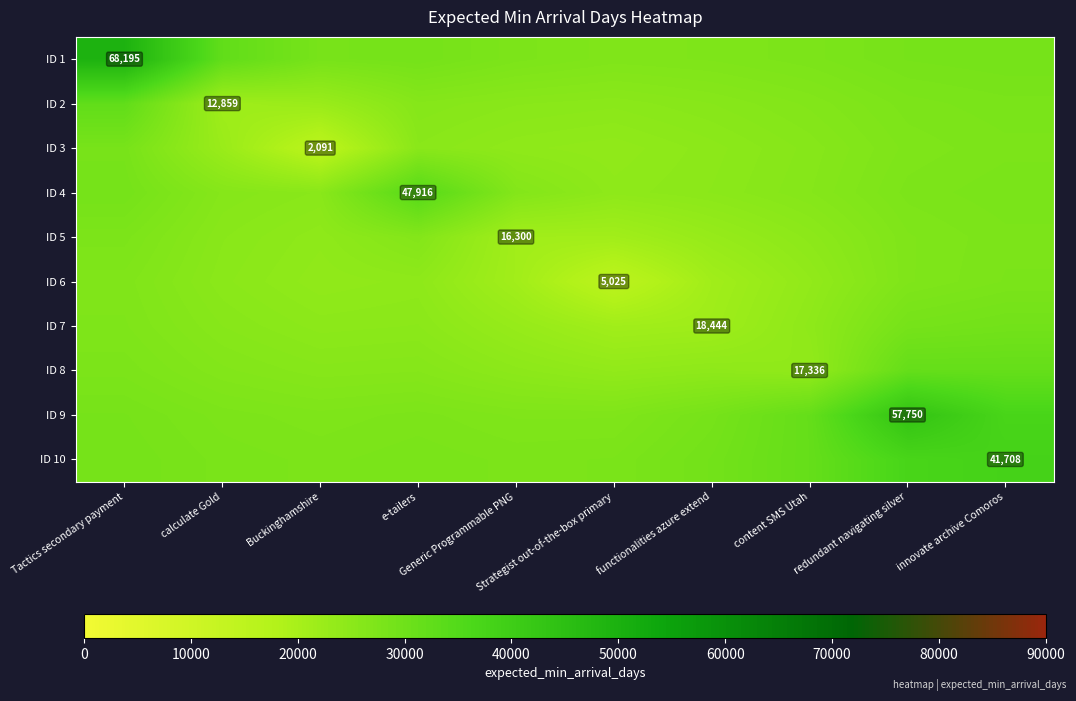

What is the difference between the ID 10 values at functionalities azure extend and Generic Programmable PNG?

1568.6